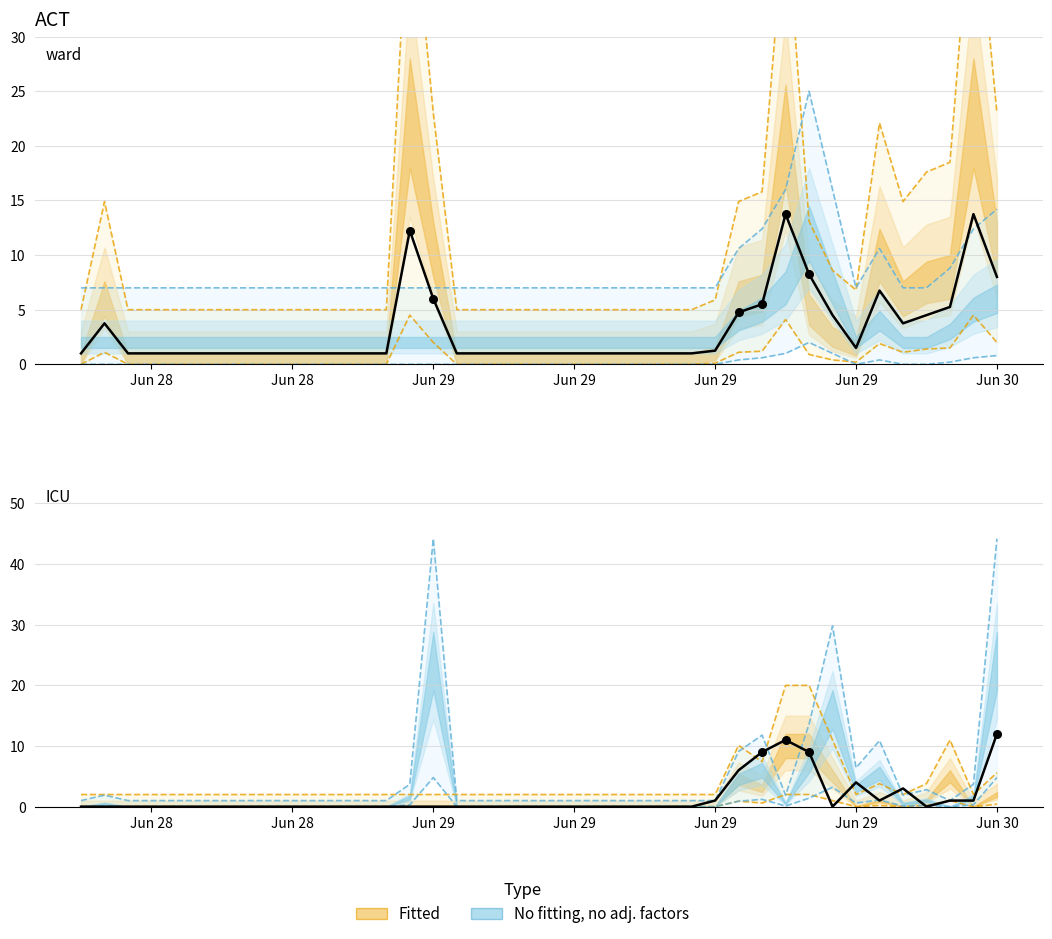

At how many categories does at least one series exceed 18?

5